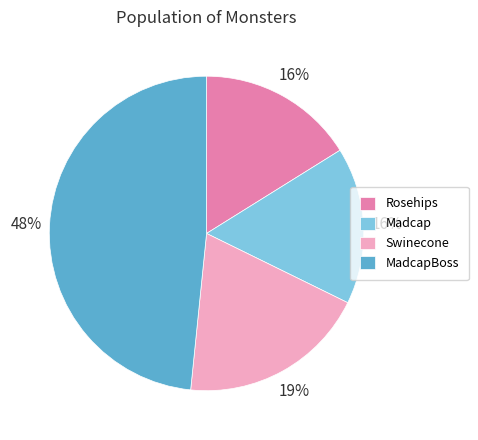

Which category has the biggest portion of the pie?

MadcapBoss